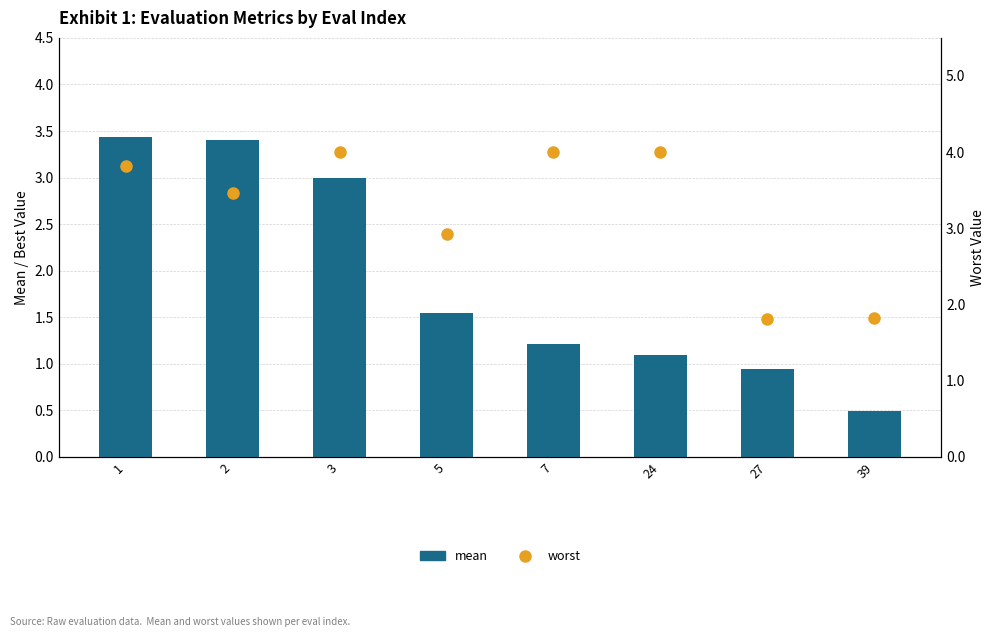

What is the value of the mean bar at the 5th from the left?

1.2